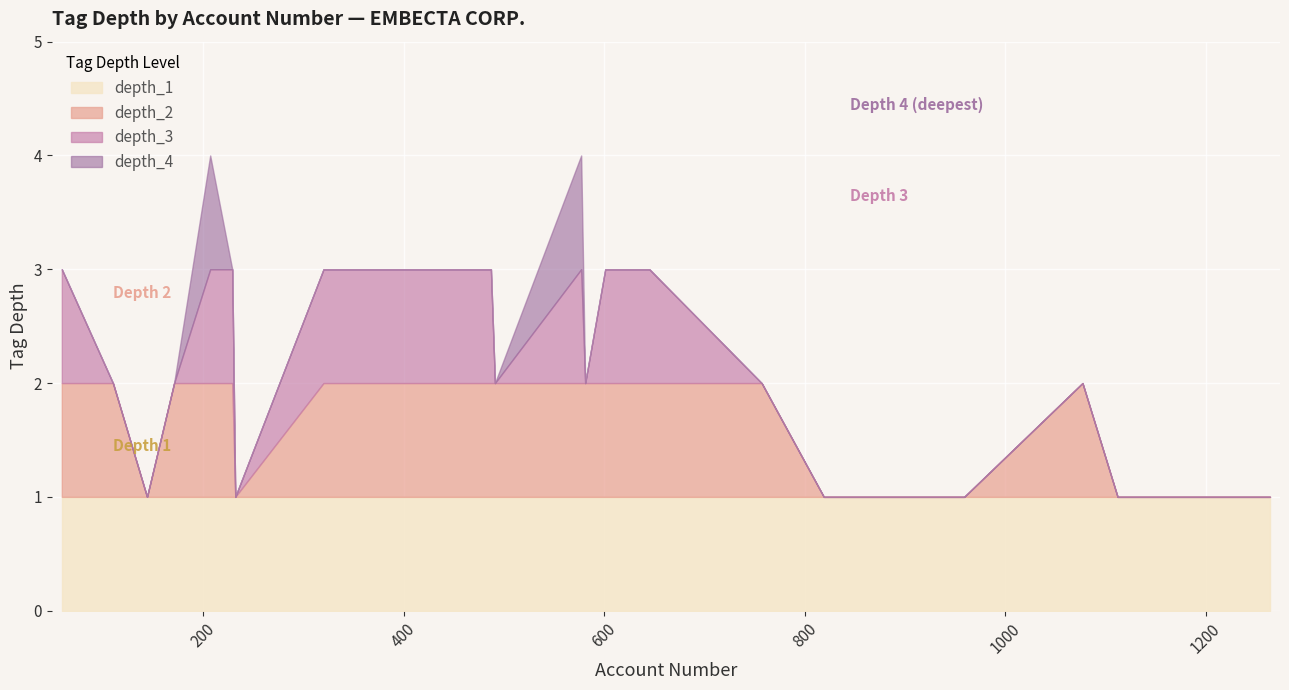

Rank the series by their average value, from highest to lowest.

depth_4, depth_3, depth_2, depth_1